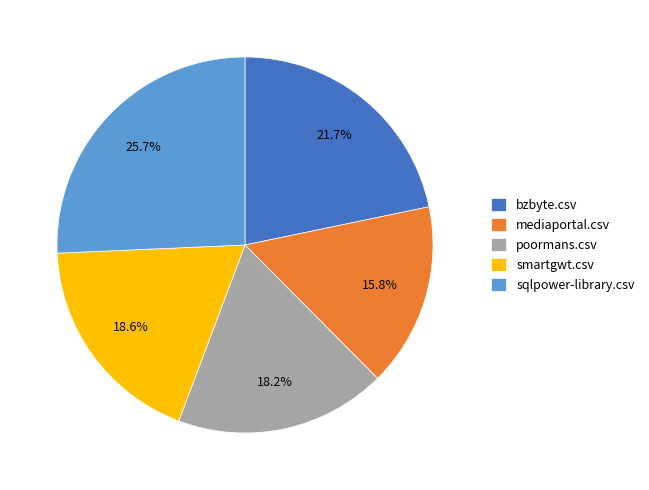

Is it true that smartgwt.csv is 9% of the pie?

False